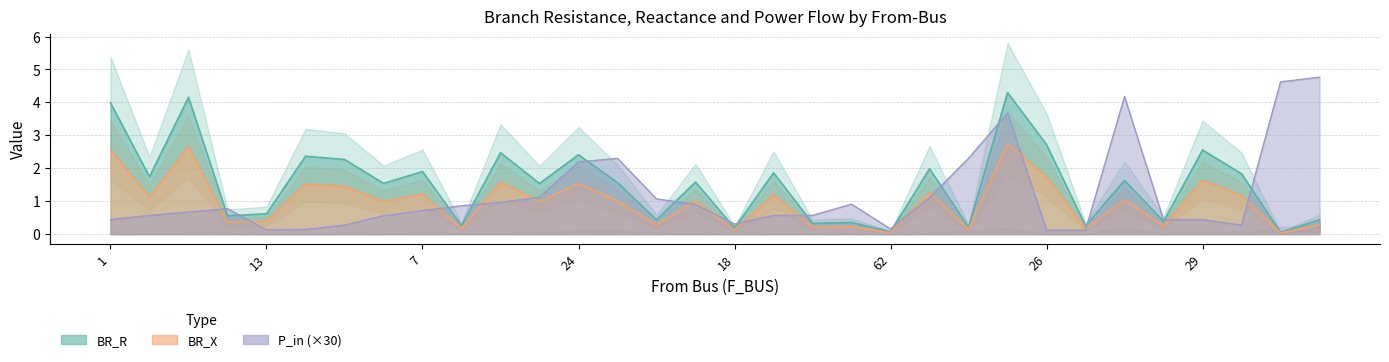

Is it true that P_in_abs equals 0.8 at 16?

True